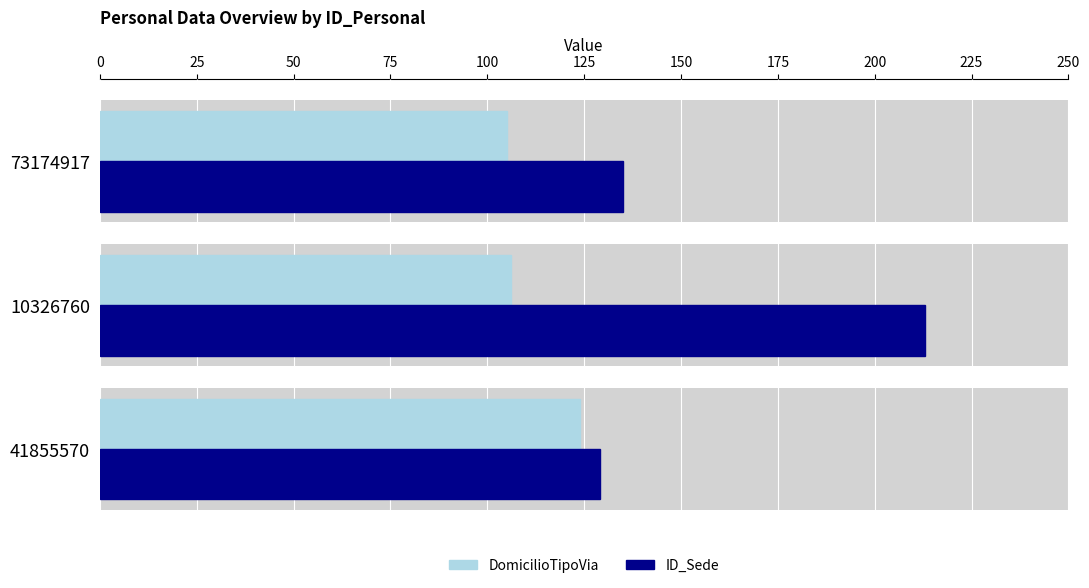

Reading right to left, list all the values displayed in this chart.

DomicilioTipoVia: 105	106	124
ID_Sede: 135	213	129